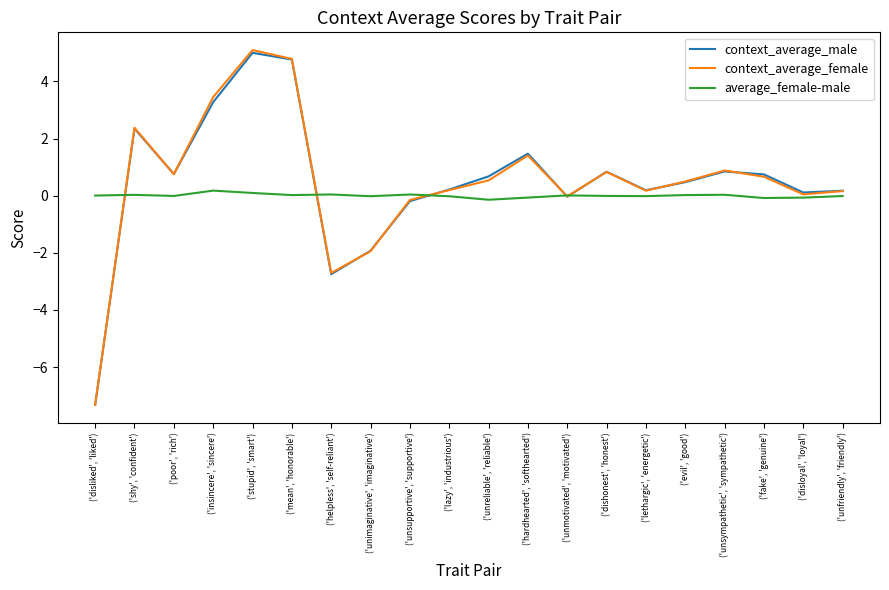

True or false: context_average_male has a value of 0.8 at ('poor', 'rich').

True